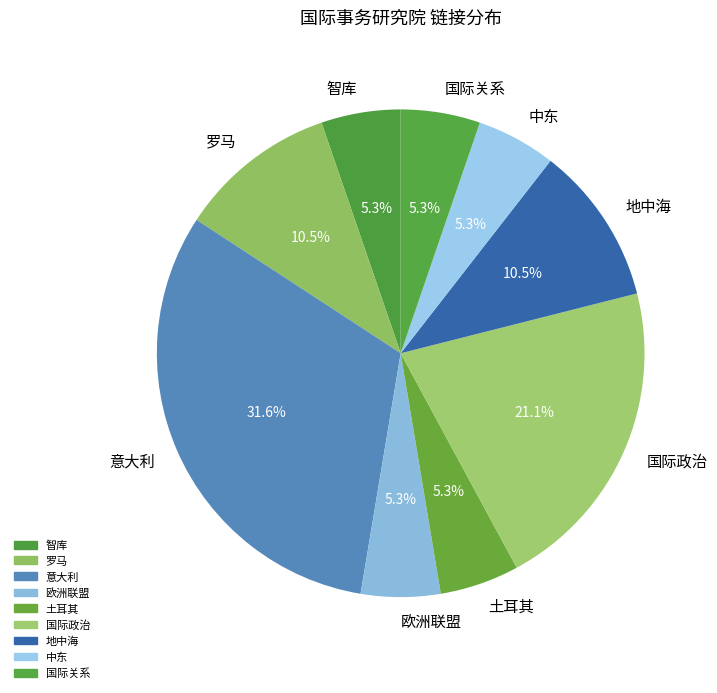

Does 土耳其 represent more than half of the total?

No